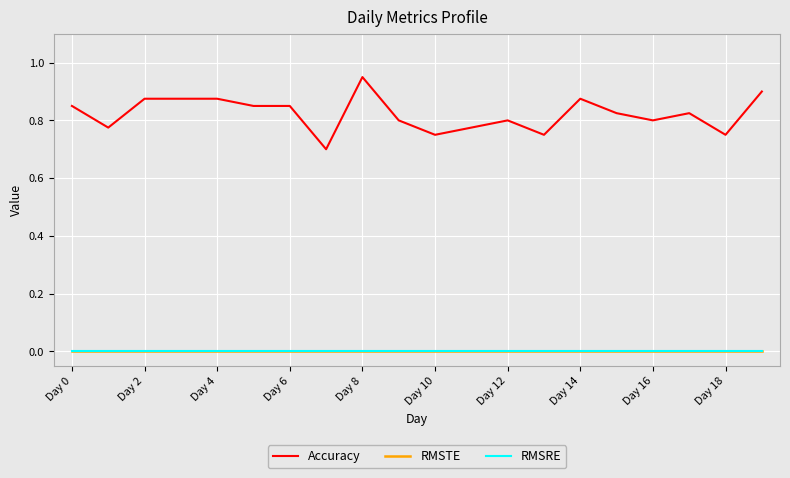

Rank the categories by RMSTE value from highest to lowest.

Day 0, Day 2, Day 4, Day 6, Day 8, Day 10, Day 12, Day 14, Day 16, Day 18, 10, 11, 12, 13, 14, 15, 16, 17, 18, 19